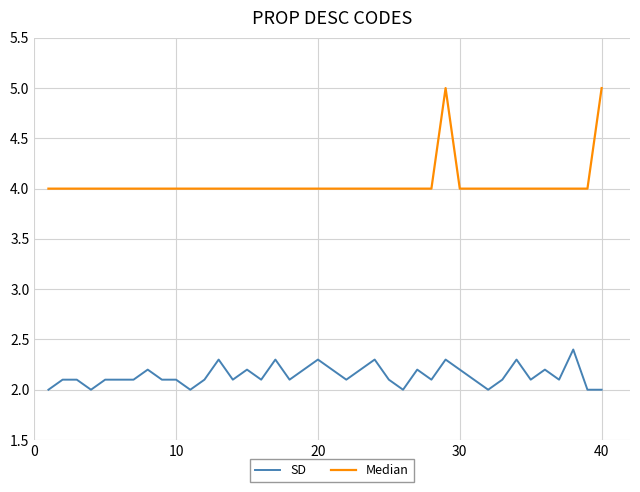

What is the difference between the maximum and minimum values in the SD series?

0.4